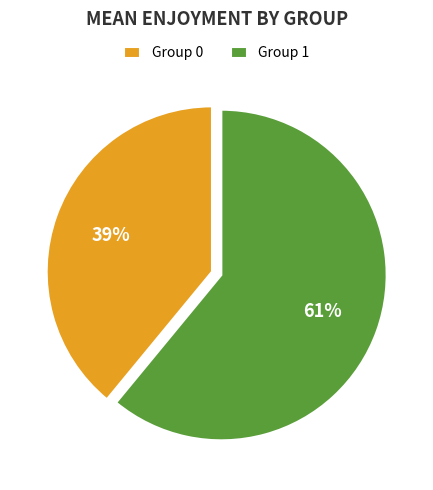

Does Group 1 account for over 50% of the chart?

Yes